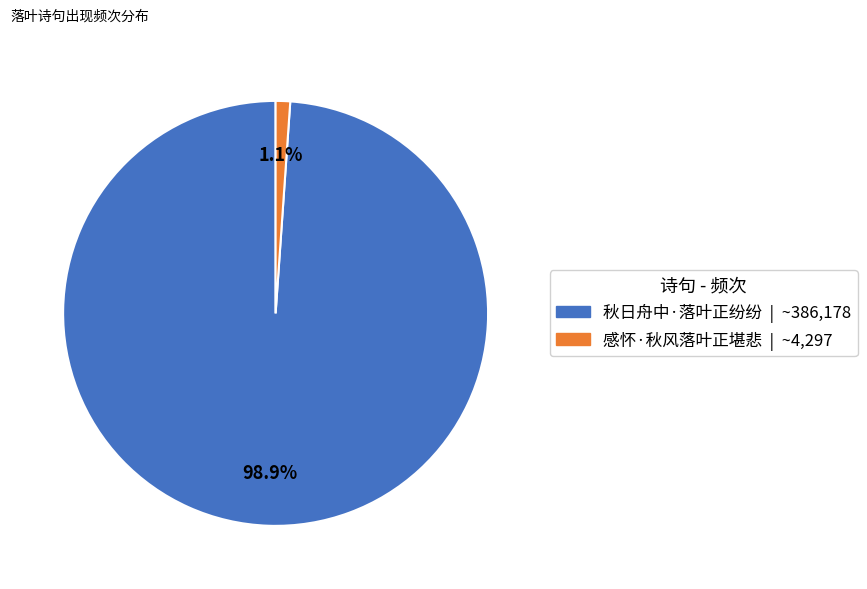

Count the number of slices in the pie.

2